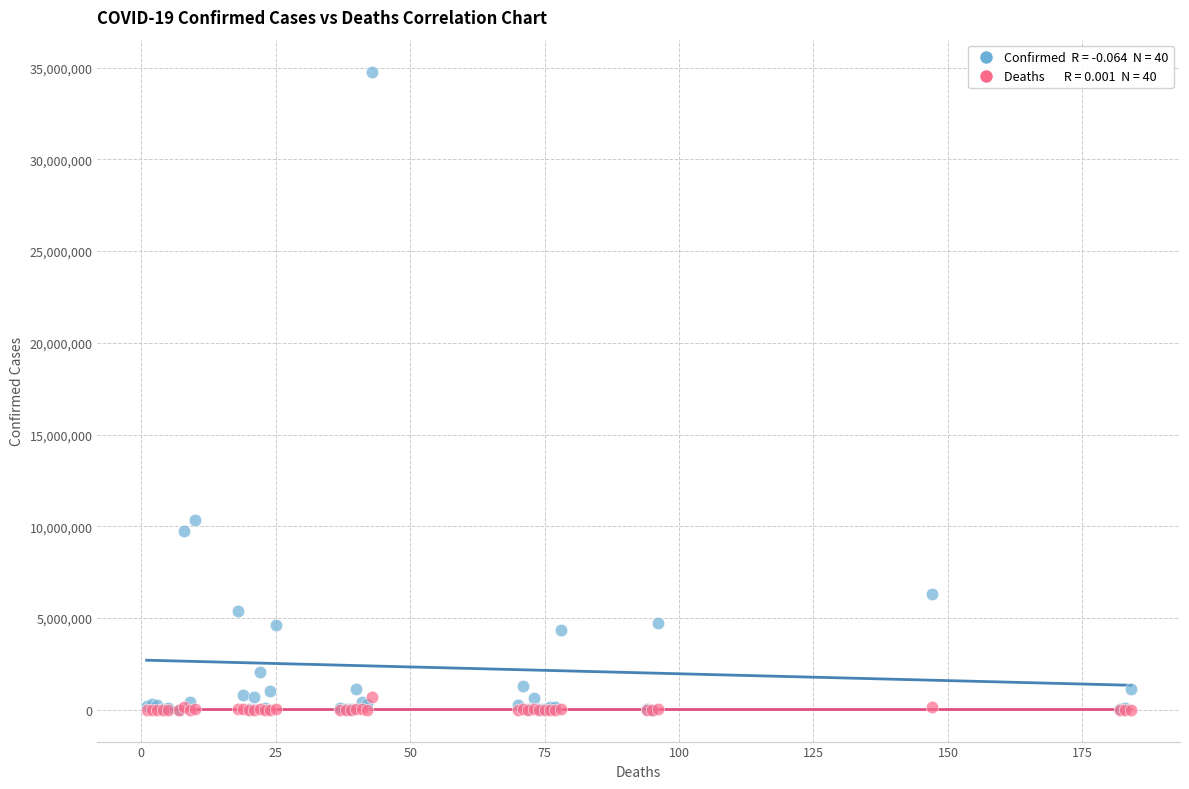

Across all series, what Y value is closest to 17391903?

10345256